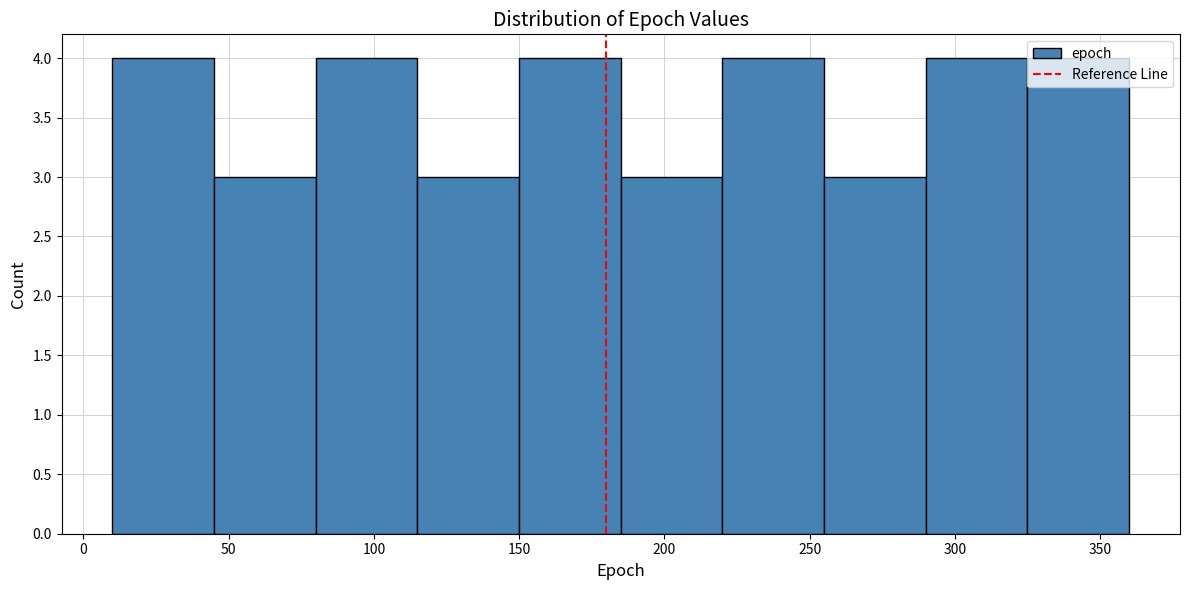

Reading left to right, transcribe this chart: for each bar, give the range it covers on the x-axis and its height. The values are not printed on the chart, so give them approximately, as read against the axis.

10 to 45: 4
45 to 80: 3
80 to 115: 4
115 to 150: 3
150 to 185: 4
185 to 220: 3
220 to 255: 4
255 to 290: 3
290 to 325: 4
325 to 360: 4